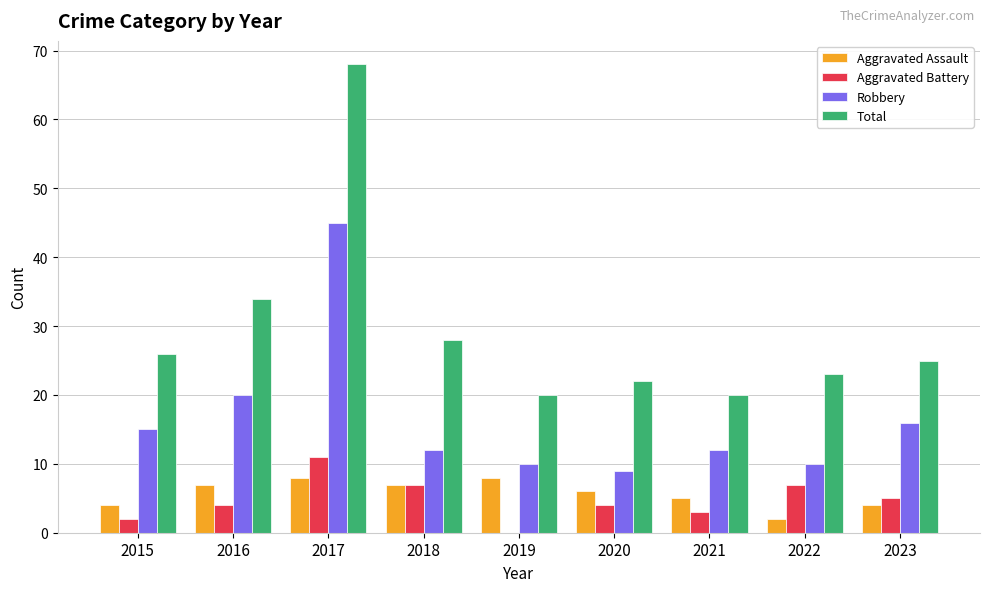

Reading left to right, what are all the values shown in this chart?

Aggravated Assault: 4	7	8	7	8	6	5	2	4
Aggravated Battery: 2	4	11	7	0	4	3	7	5
Robbery: 15	20	45	12	10	9	12	10	16
Total: 26	34	68	28	20	22	20	23	25